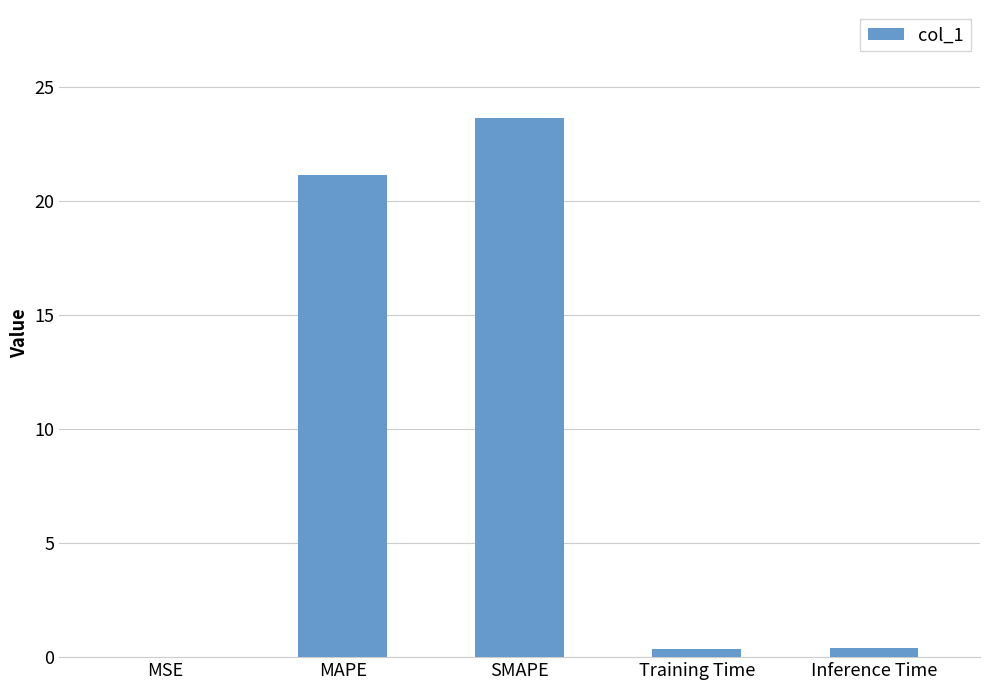

What is the sum of all values?

45.6